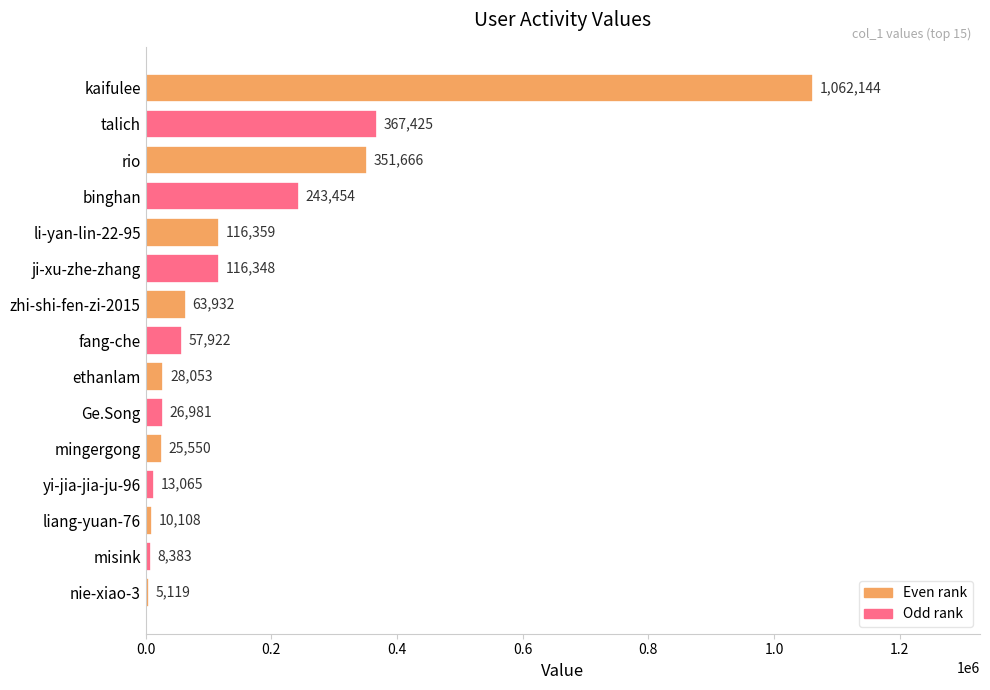

Approximately how many times larger is the value at misink compared to ethanlam?

0.3